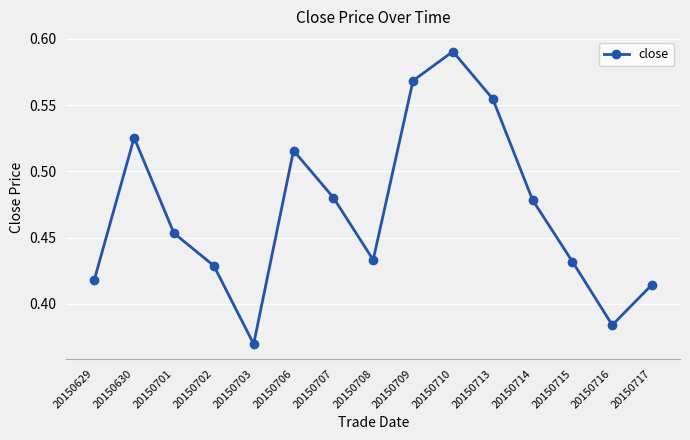

How many points are lower than both their immediate neighbors (excluding endpoints)?

3